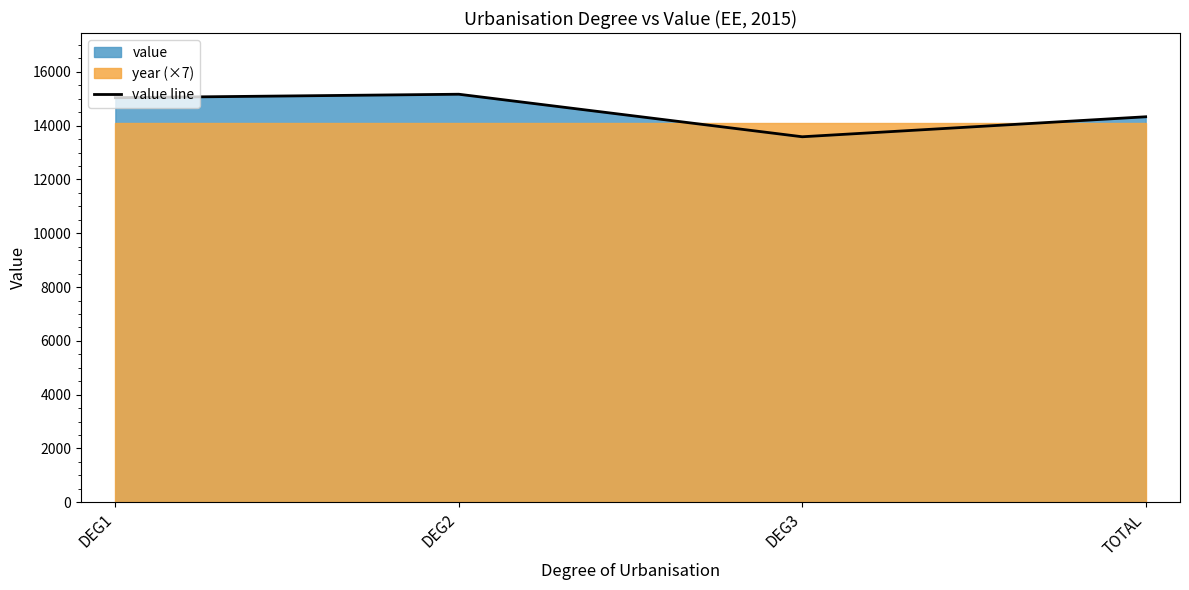

Read the value at TOTAL, to the nearest 100.

14300